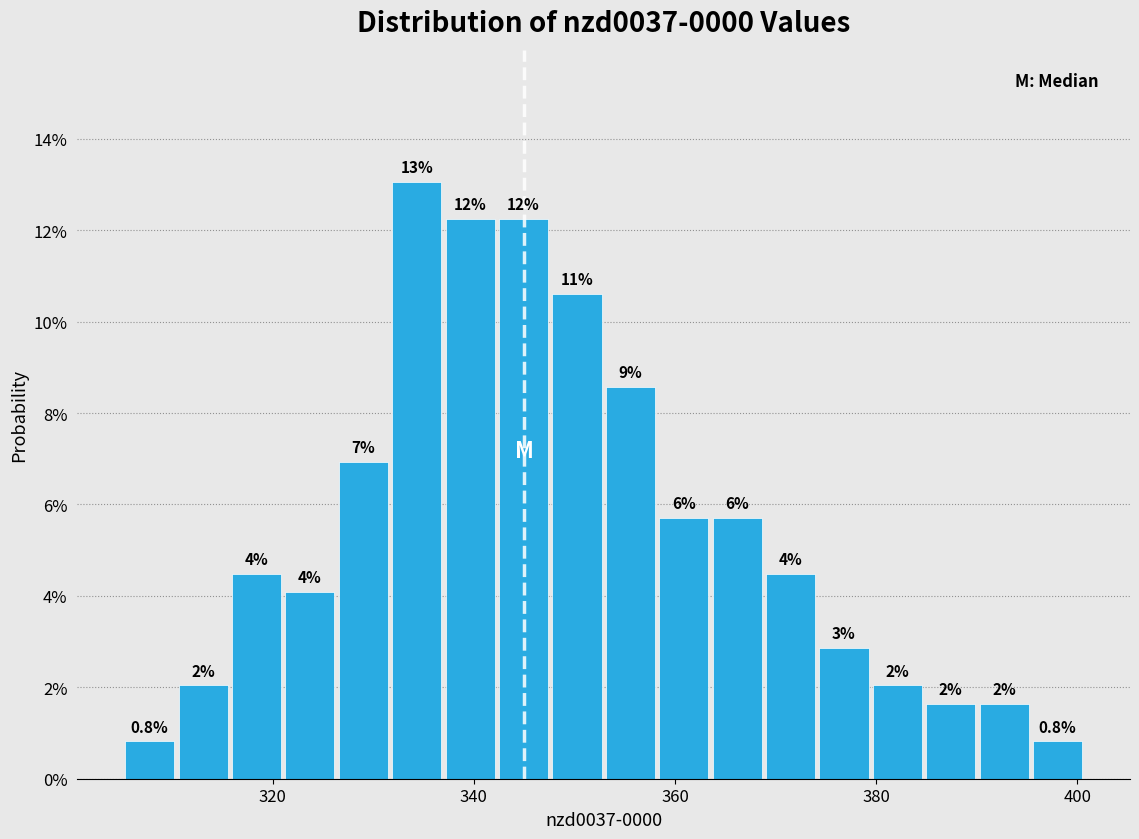

Read against the x-axis, roughly where is the centre of the tallest bar?

334